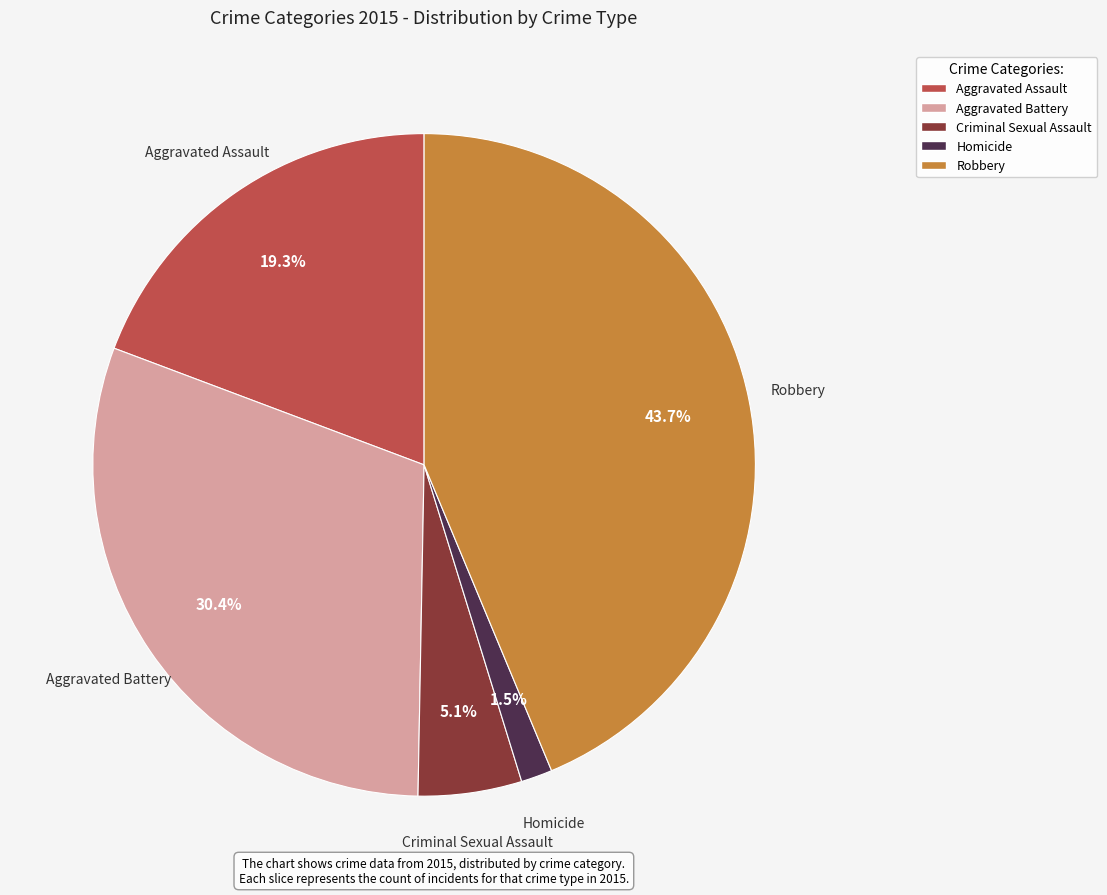

To the nearest percent, what is the difference between the Criminal Sexual Assault and Robbery slice percentages?

39%